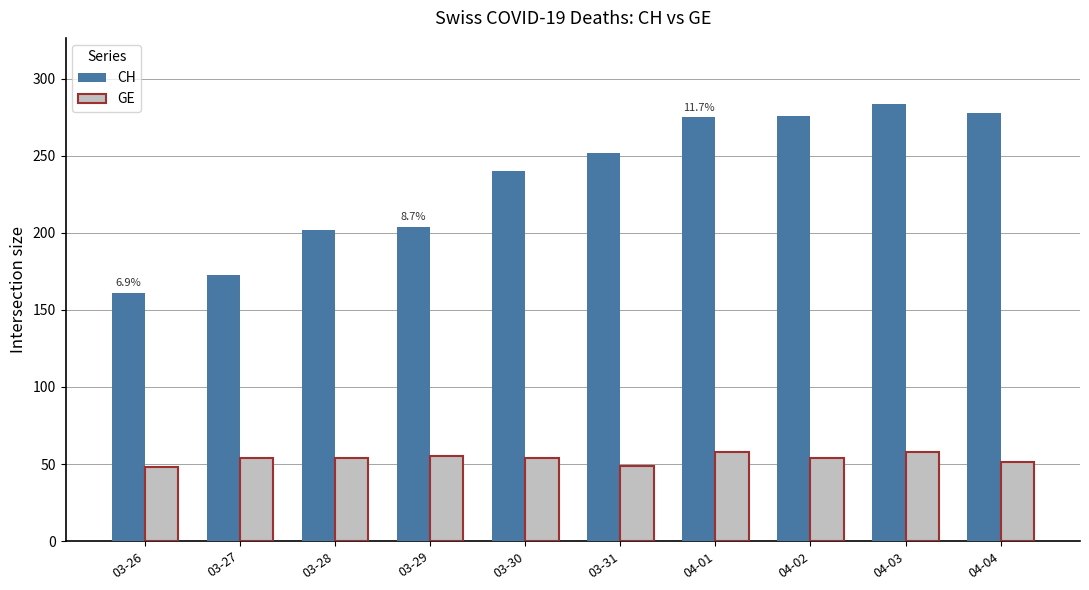

What is the highest value of the GE series?

58